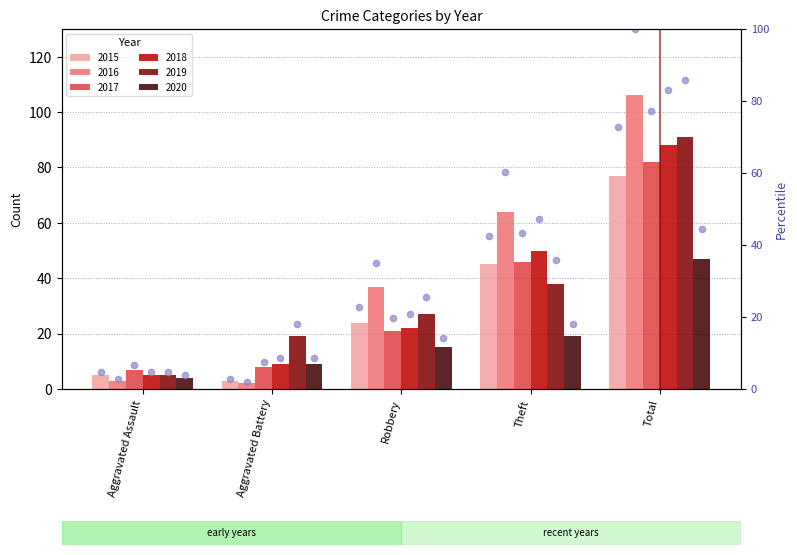

Which has a higher value, Theft or Total?

Total